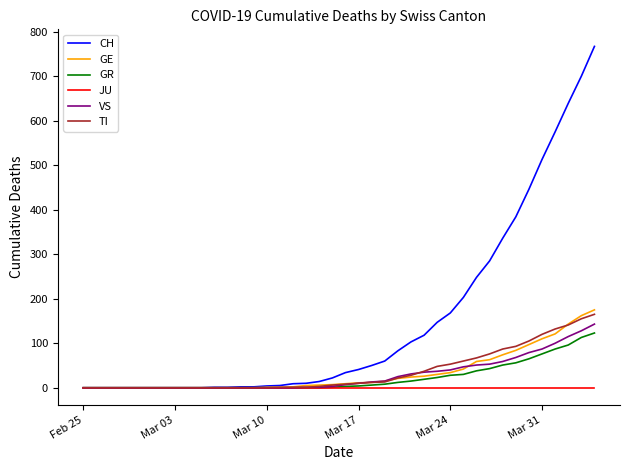

Which series has the largest total across all categories?

CH